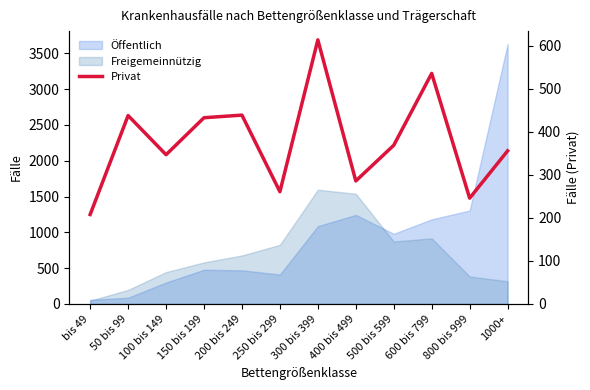

What is the average value?

378